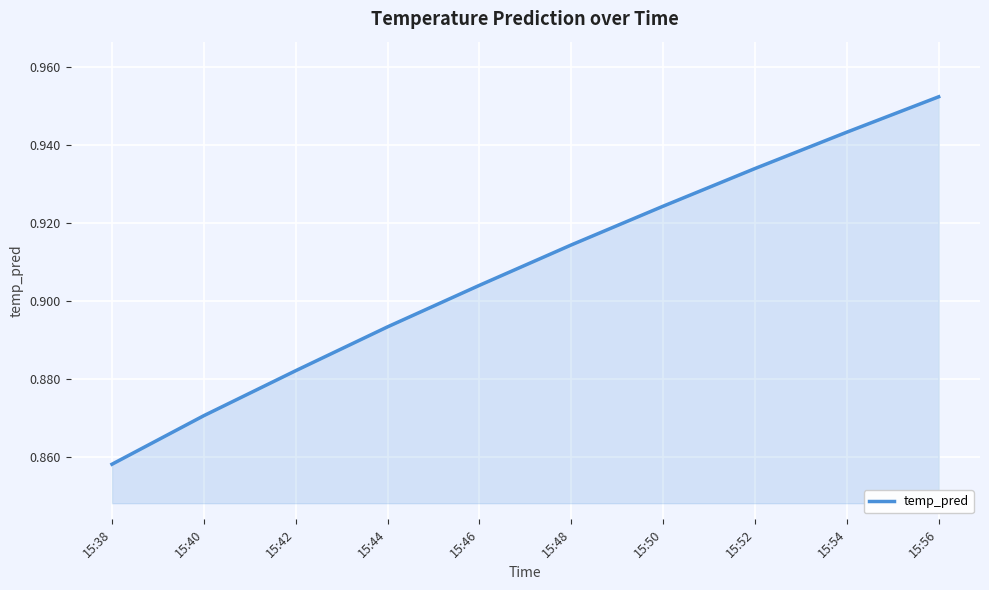

Count the number of data series in this chart.

1